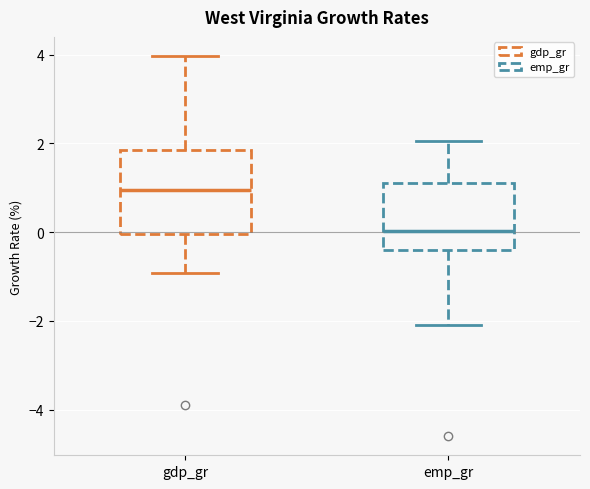

Reading left to right, read every box against the y-axis: the position of its median line, the range the box covers, and the ends of its whiskers. The values are not printed on the chart, so give them approximately, as read against the axis.

gdp_gr: median 1.0, box 0.0 to 1.8, whiskers -1.0 to 4.0
emp_gr: median 0.0, box -0.4 to 1.2, whiskers -2.2 to 2.0